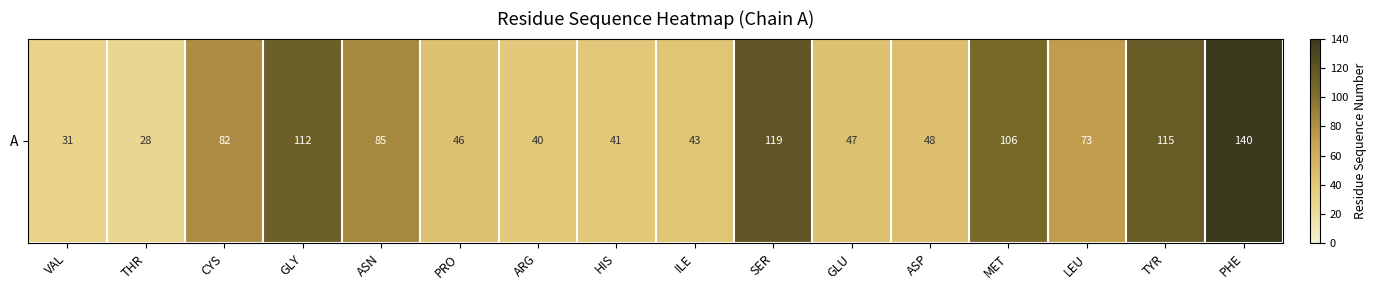

True or false: the data shows 30.7 at ASP.

False